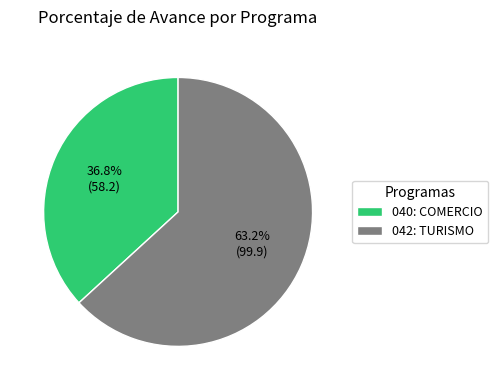

True or false: 040: COMERCIO accounts for 31% of the total.

False